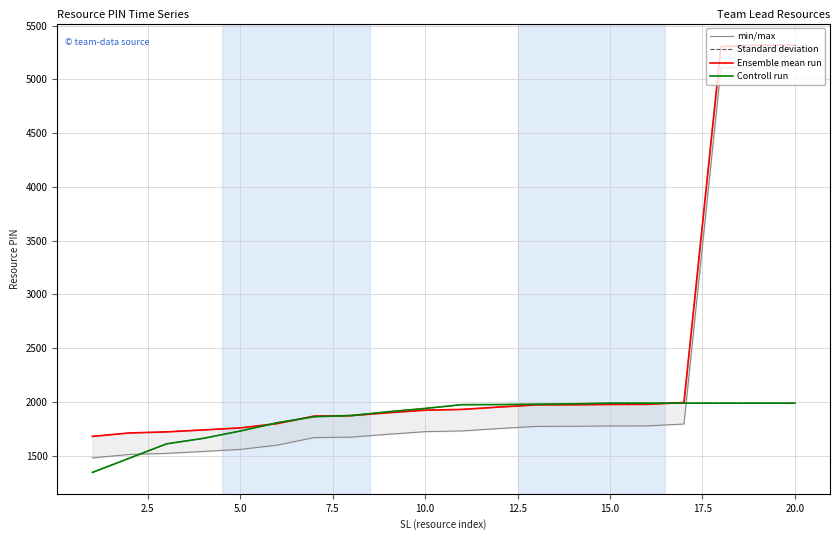

How many lines are shown in the chart?

4